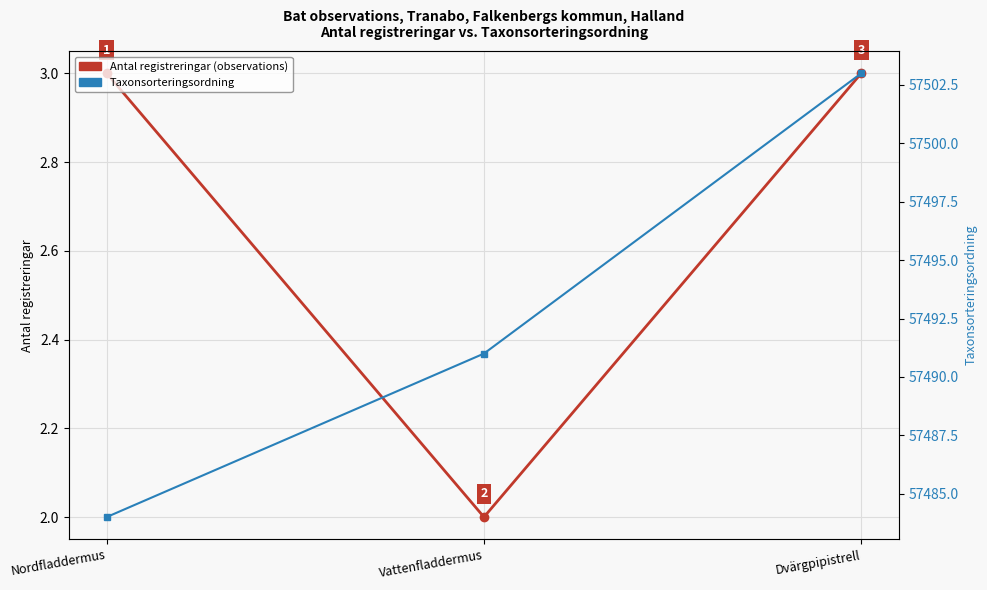

How many data points in Taxonsorteringsordning are less than 57491?

1